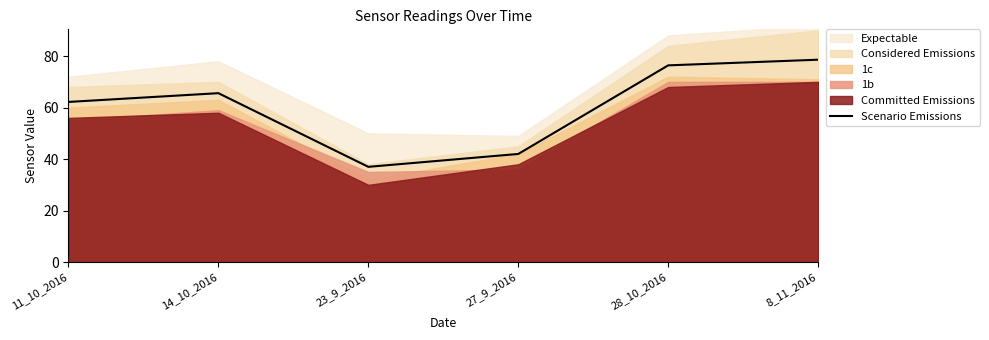

Reading left to right, list all the values displayed in this chart.

11_10_2016=62.2	14_10_2016=65.6	23_9_2016=37.0	27_9_2016=42.0	28_10_2016=76.4	8_11_2016=78.6